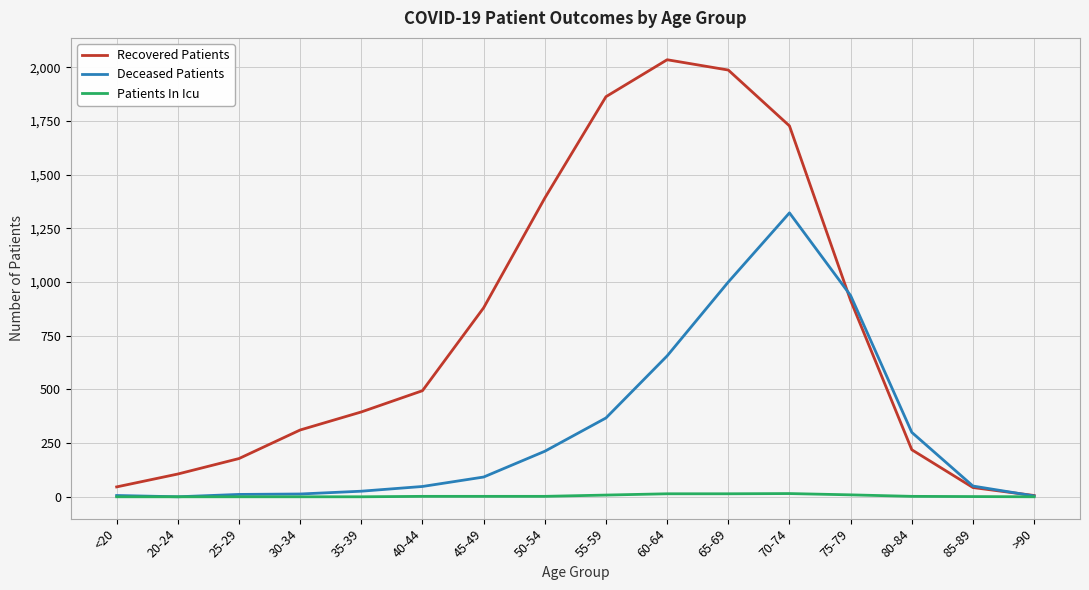

What are all the series names shown in the legend?

Recovered Patients, Deceased Patients, Patients In Icu